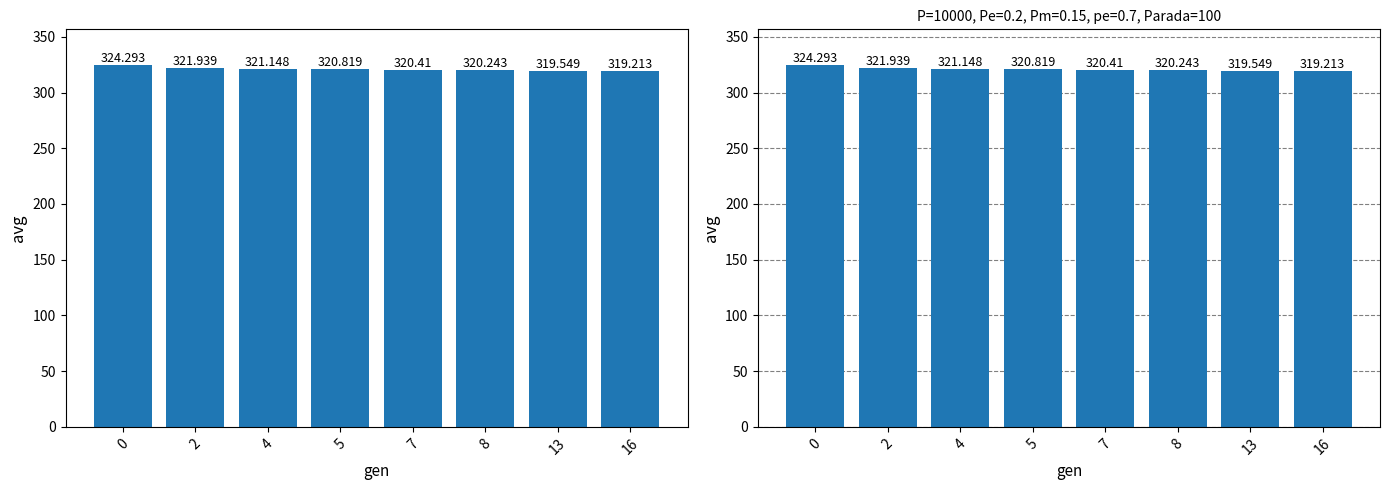

List the labels in order of value, largest first.

0, 2, 4, 5, 7, 8, 13, 16